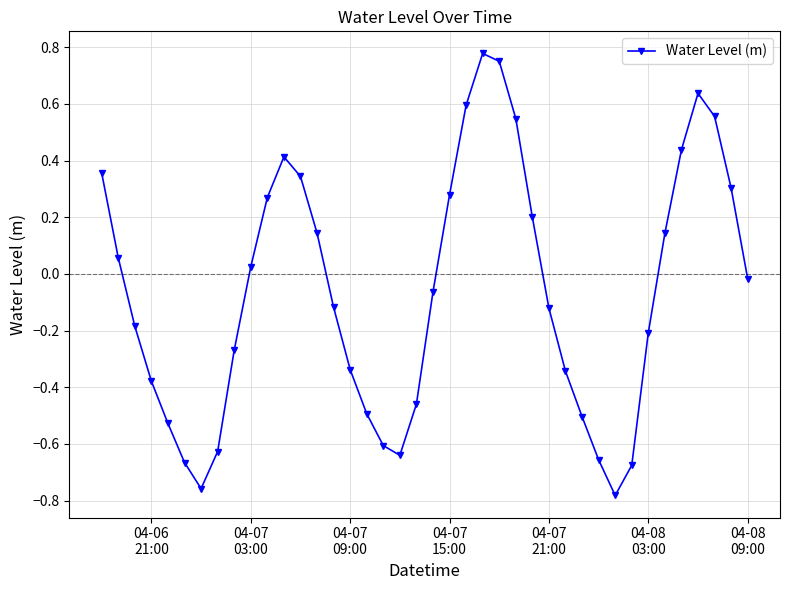

What is the difference between the second highest and second lowest values?

1.5